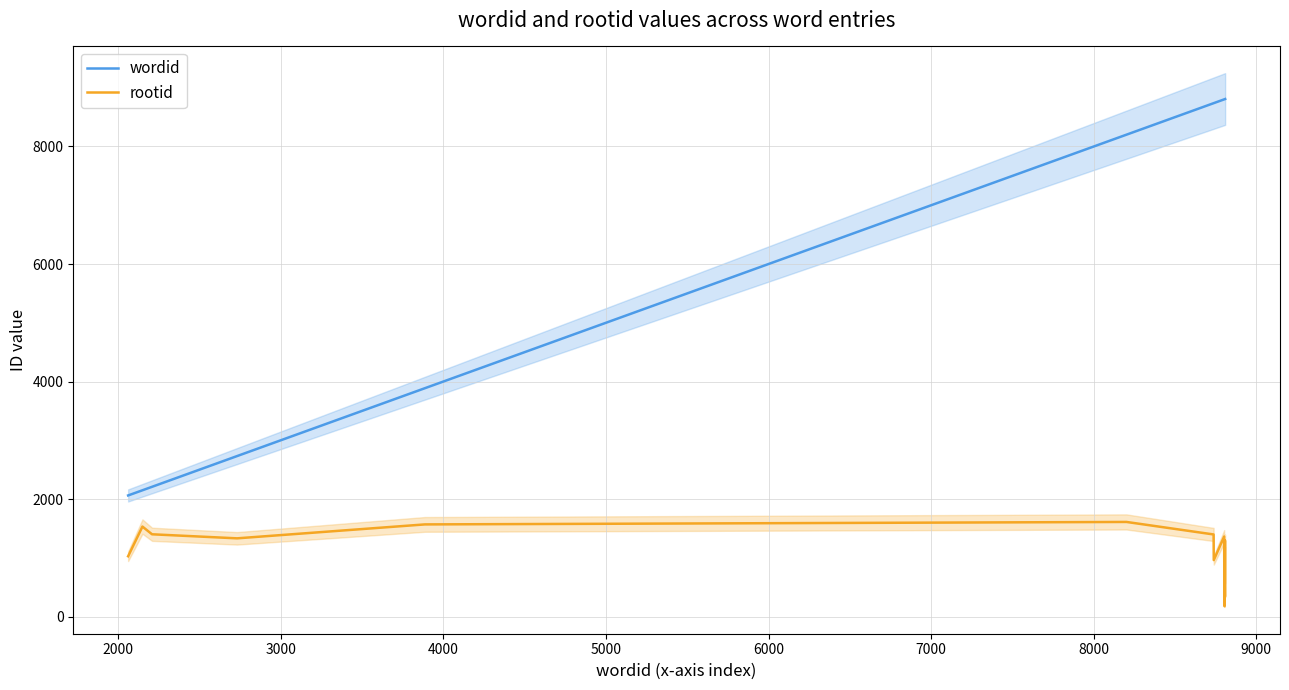

How many interior local valleys does the rootid series have?

3